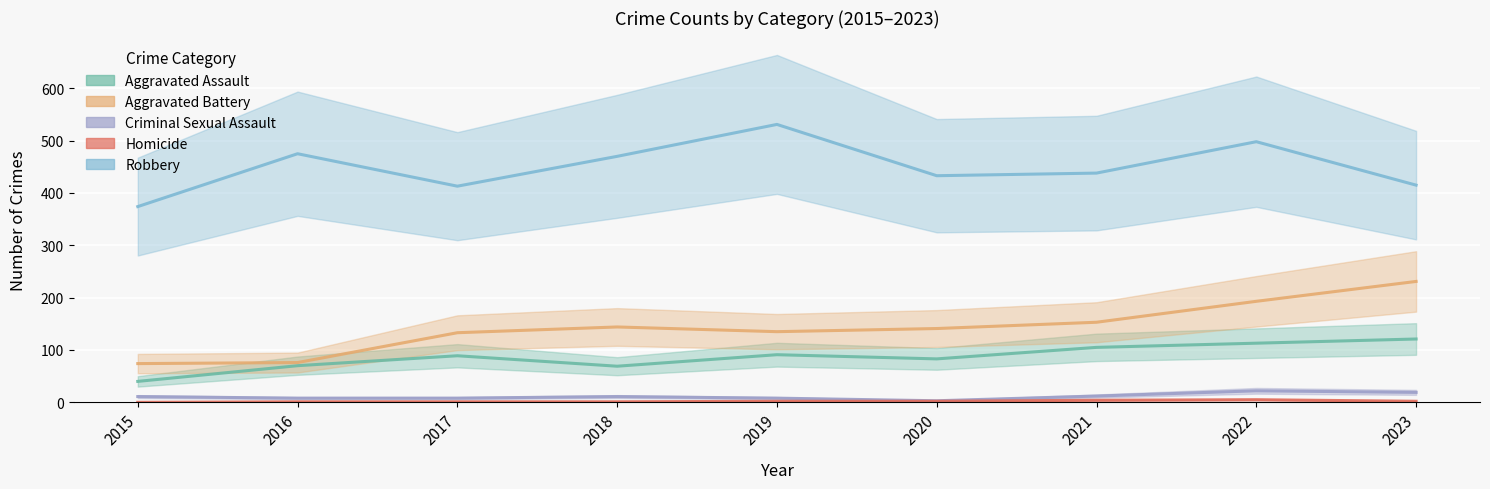

What is the difference between the second highest and minimum values in the Aggravated Battery series?

119